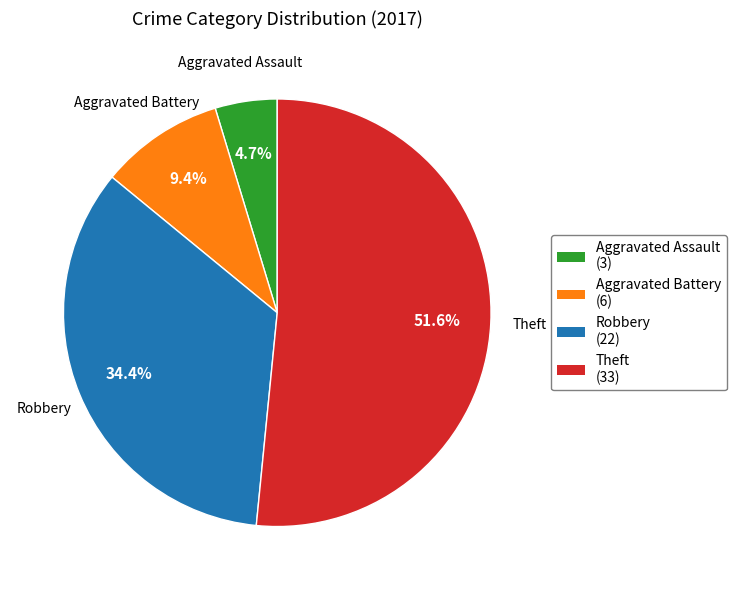

Between Robbery and Aggravated Battery, which is larger?

Robbery